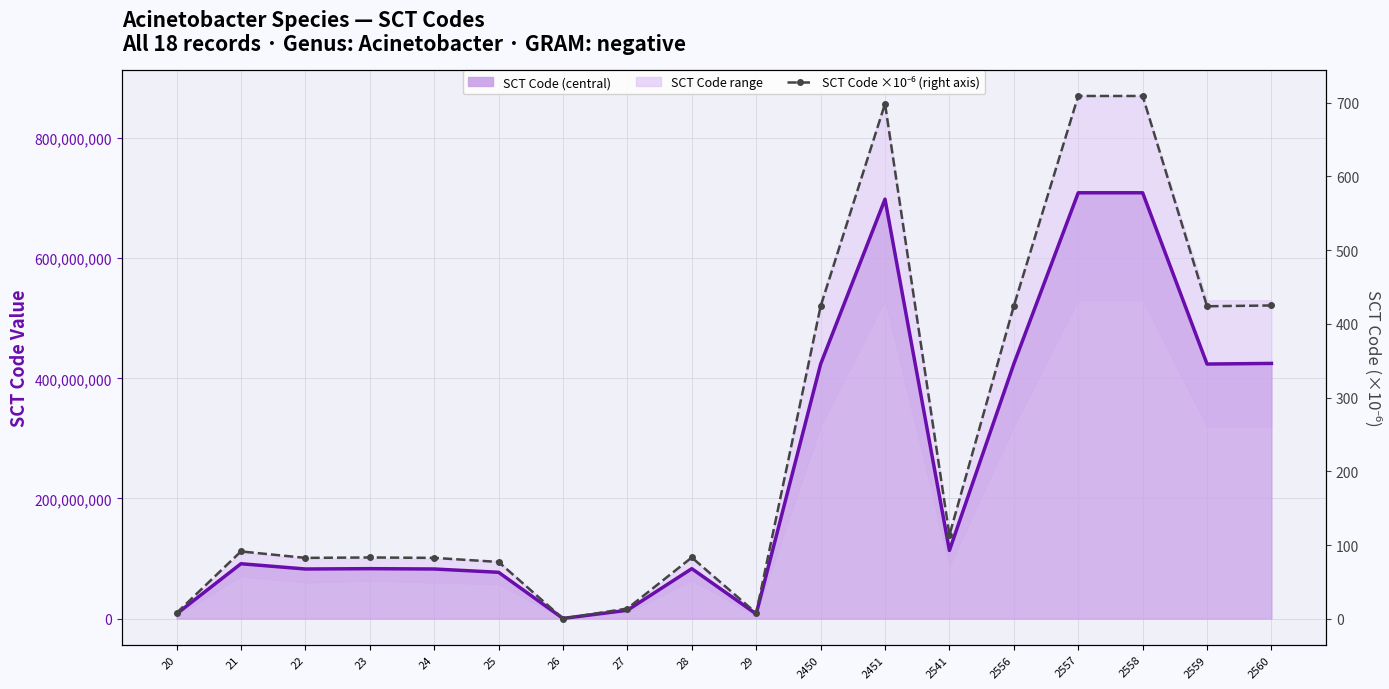

Between 23 and 24, which series saw the biggest shift?

SCT Code (Est. central)